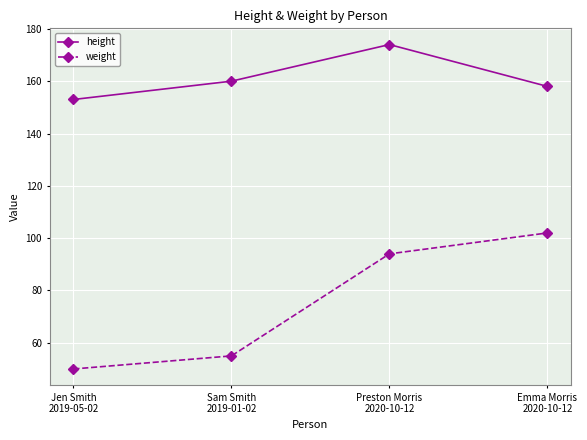

The value of height at Preston Morris
2020-10-12 is 268. True or false?

False